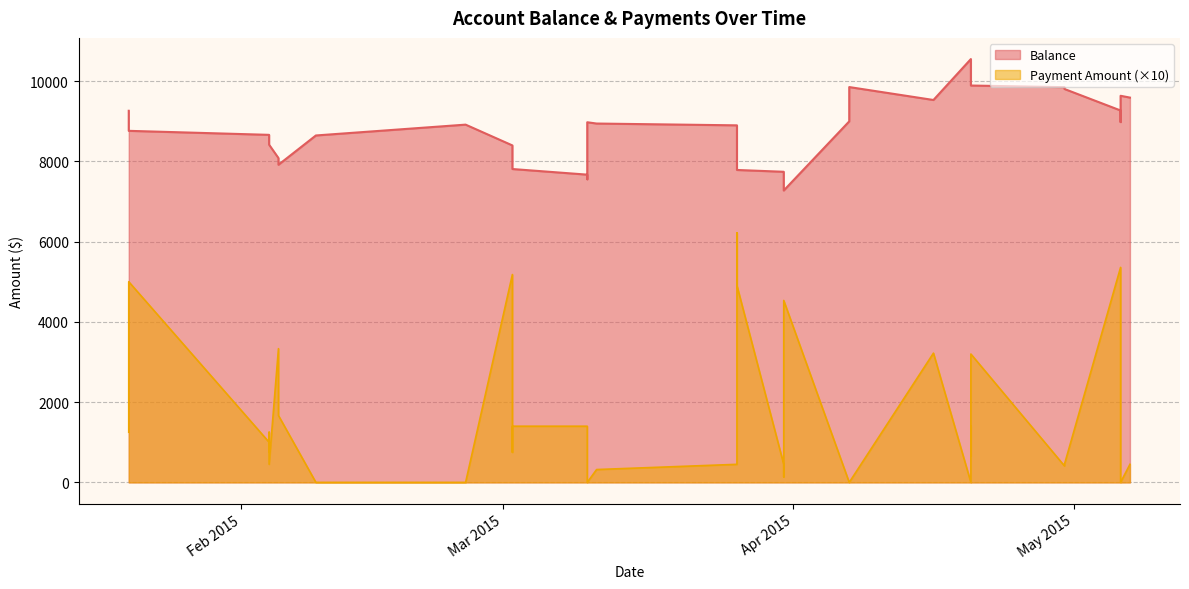

What is the difference between the Payment Amount values at 2015-05-06 and 2015-05-06?

2885.0